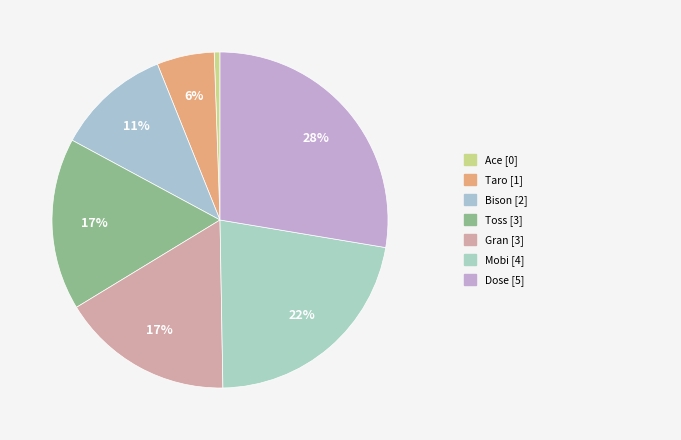

Count the number of slices in the pie.

7